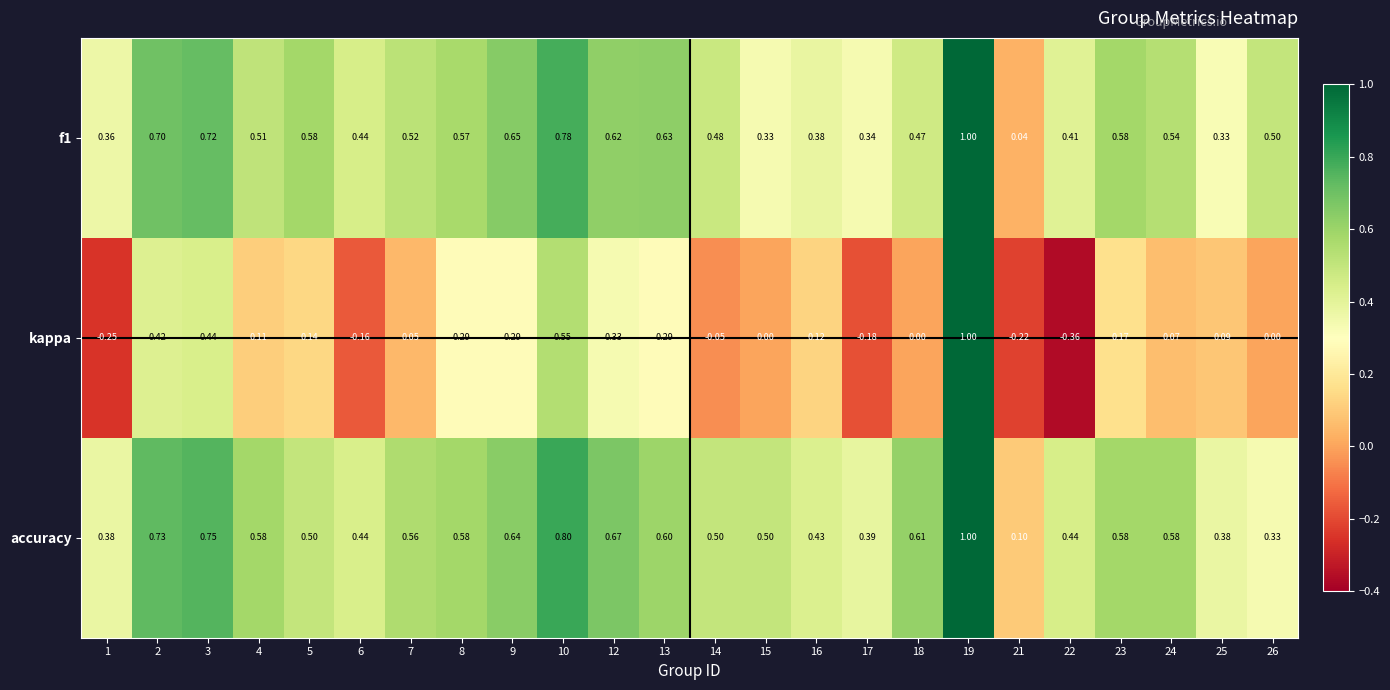

Which label corresponds to the smallest value in the chart?

22